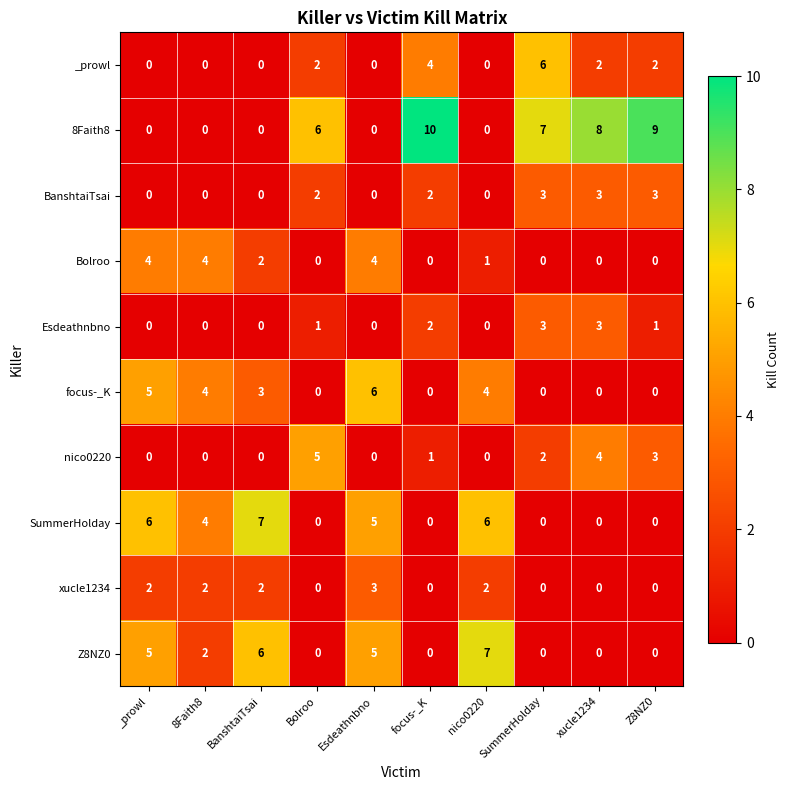

Is it true that xucle1234 equals 2 at Z8NZ0?

False